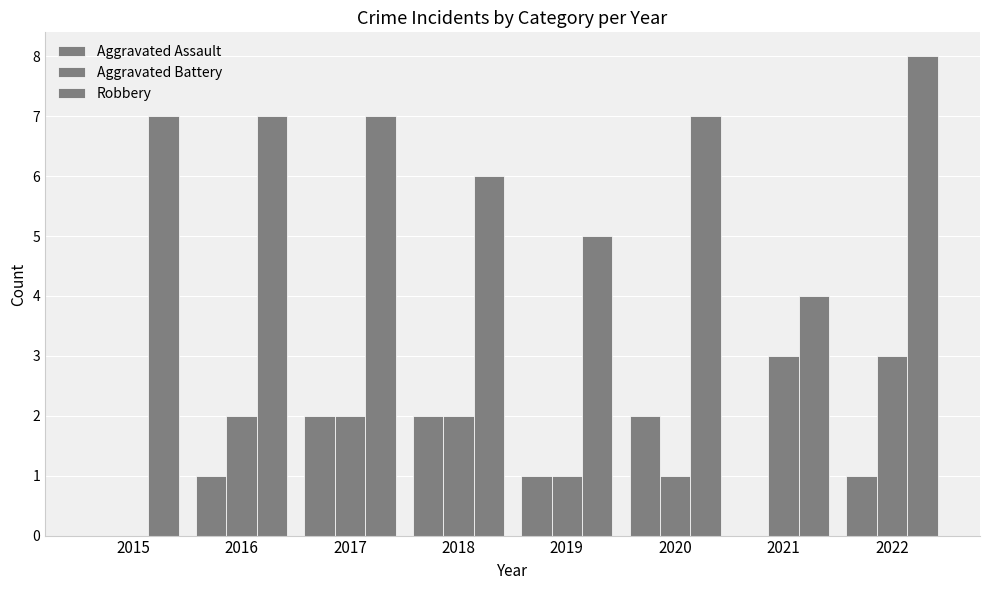

How many series are shown in this chart?

3